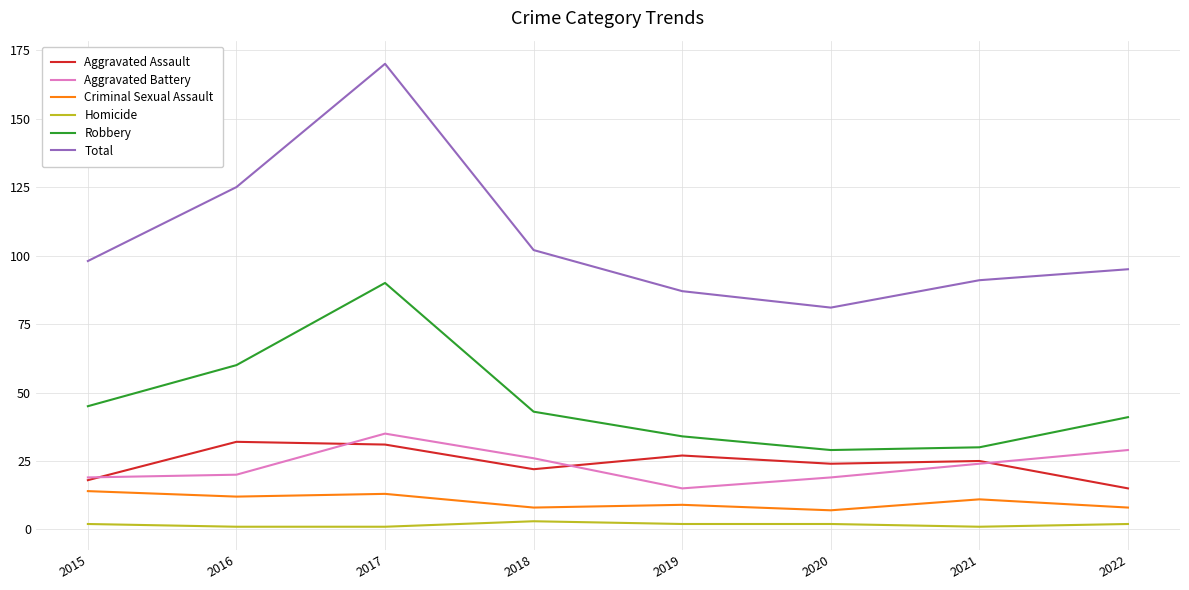

Which series has the largest range (max minus min)?

Total